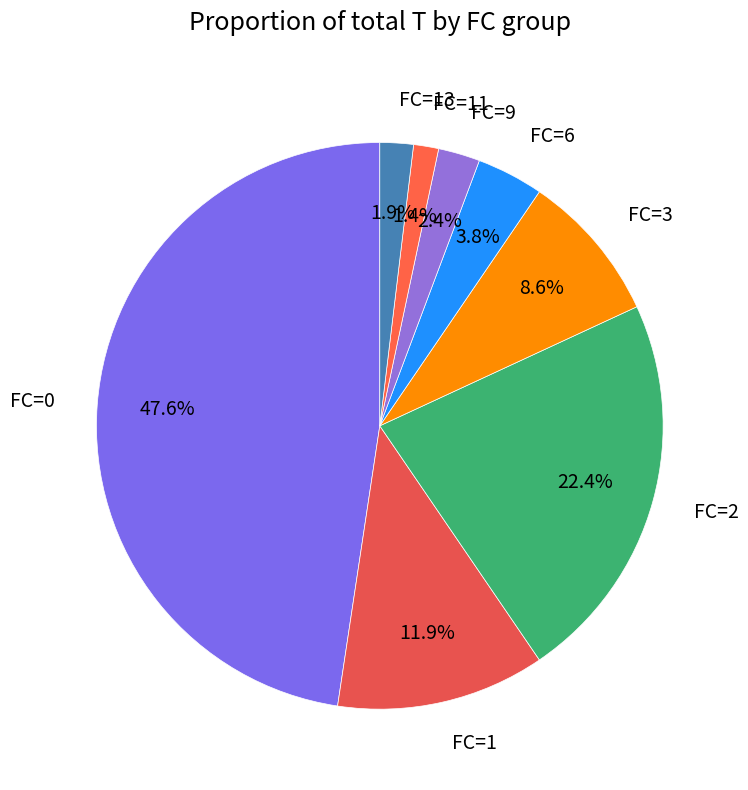

Is FC=9 the majority of the pie?

No